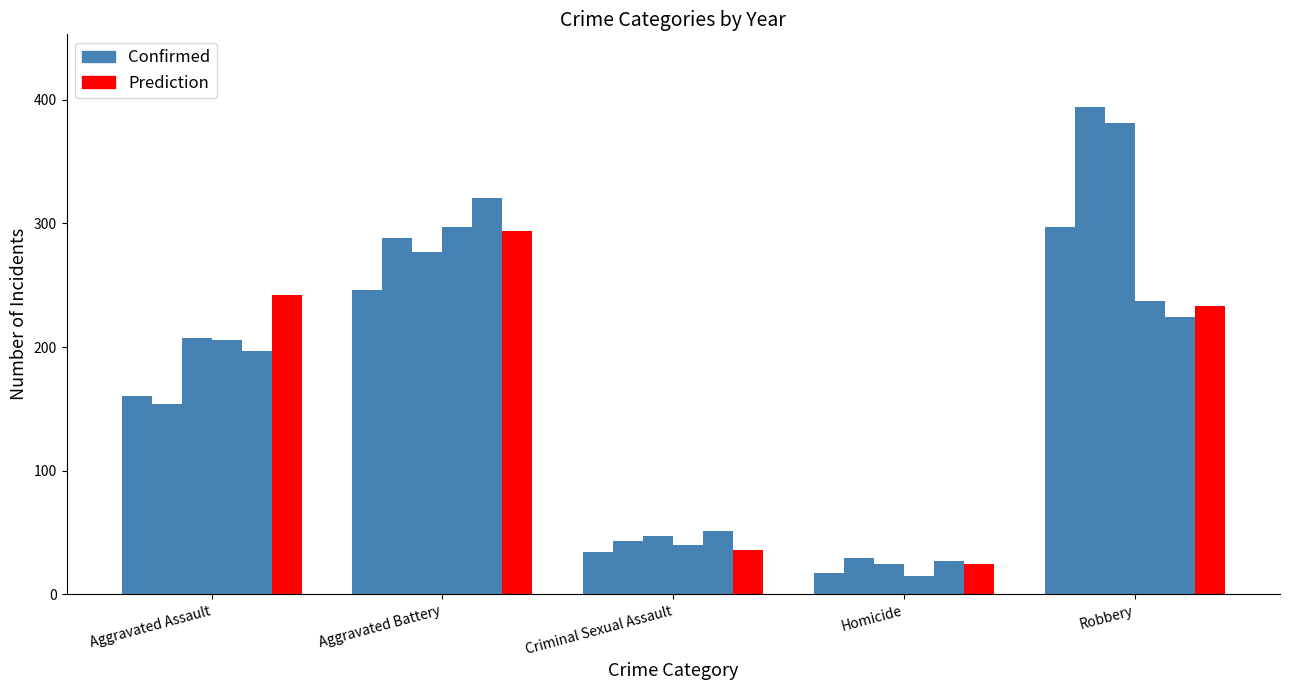

What are all the series names shown in the legend?

Confirmed, Prediction